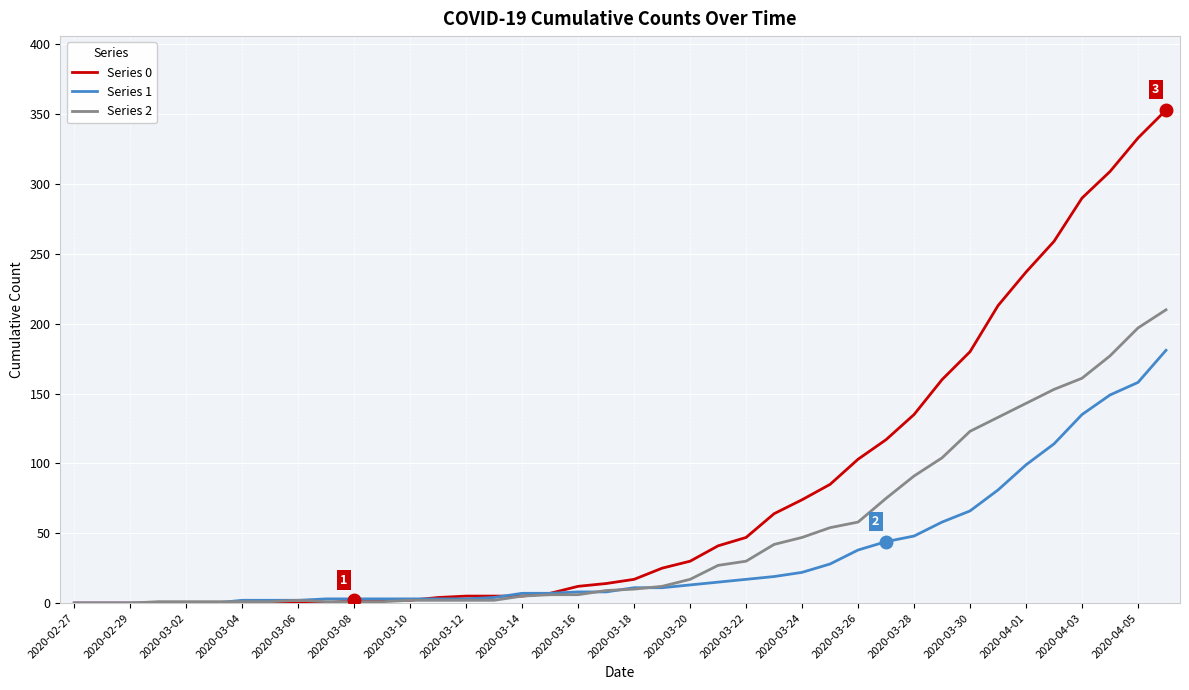

What is the maximum value shown in the chart?

353